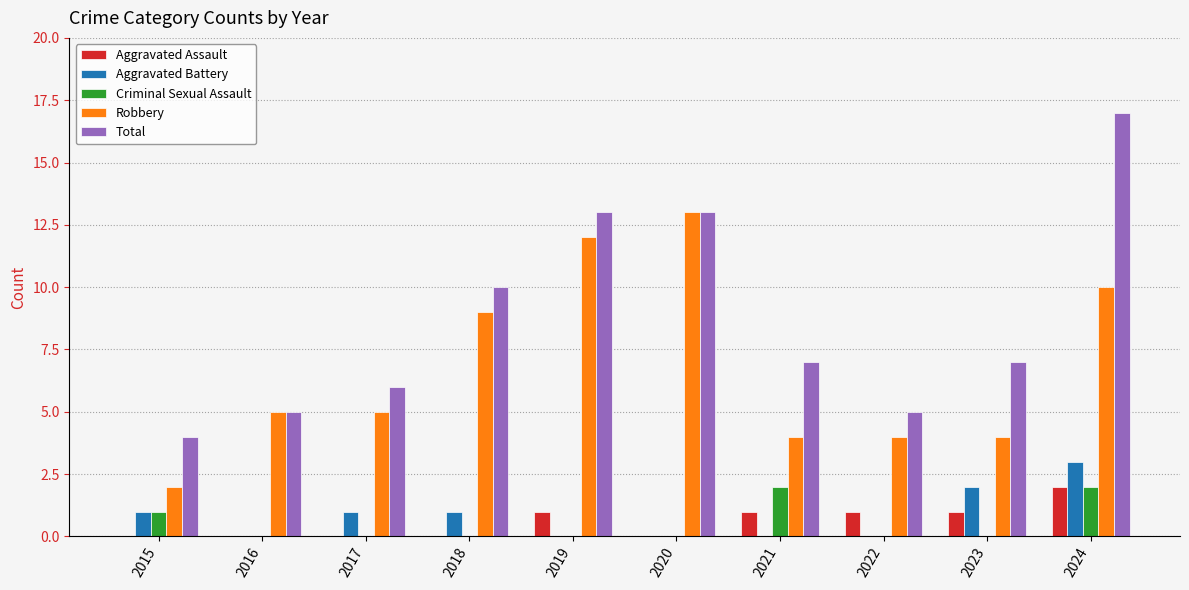

What is the spread (max minus min) of values at 2022?

5